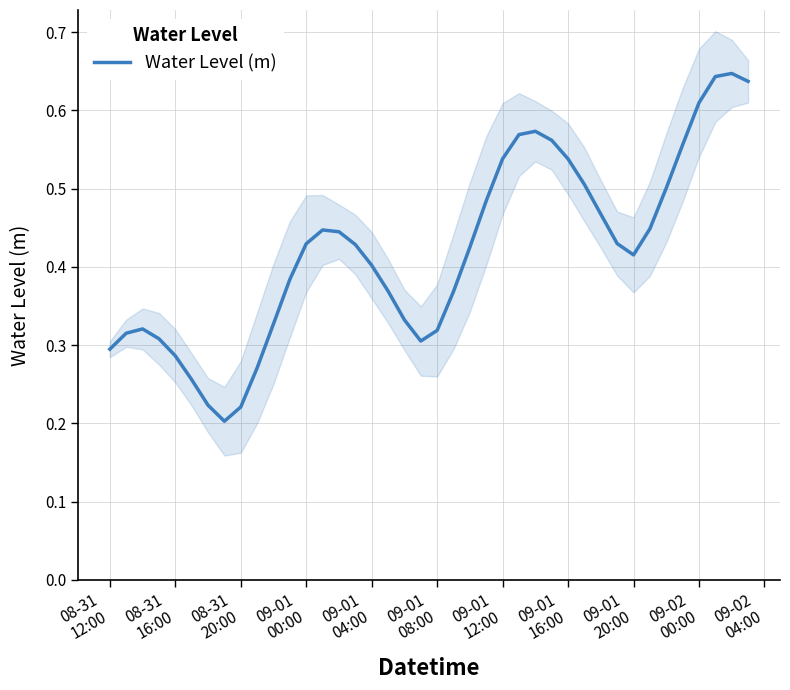

What is the smallest value displayed?

0.2